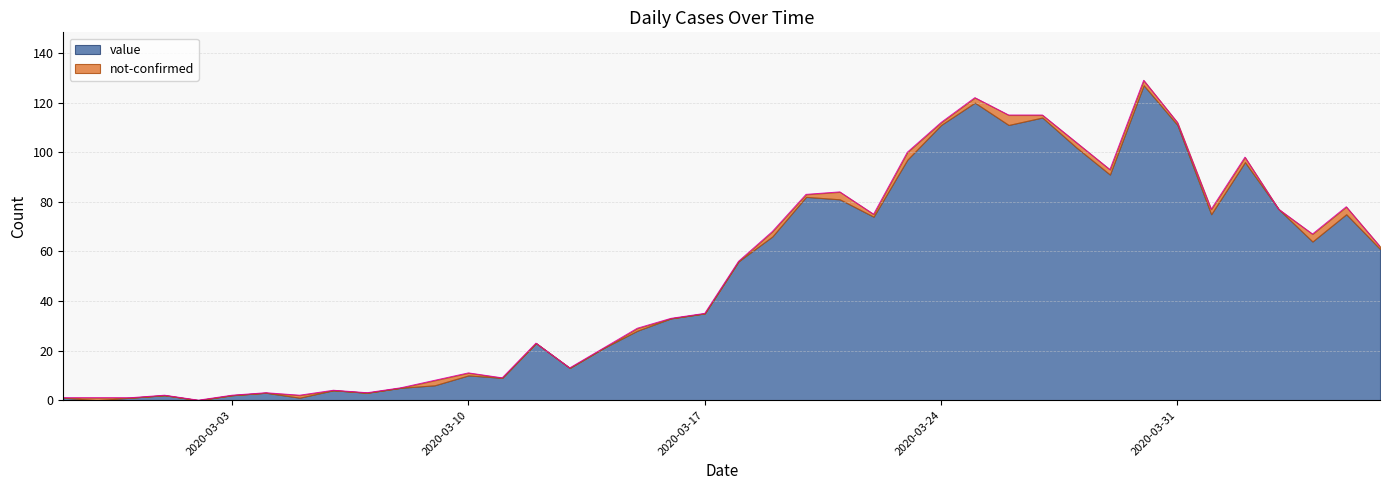

Rank the categories by value from lowest to highest.

2020-03-02, 2020-02-27, 2020-02-28, 2020-02-29, 2020-03-01, 2020-03-03, 2020-03-05, 2020-03-04, 2020-03-07, 2020-03-06, 2020-03-08, 2020-03-09, 2020-03-11, 2020-03-10, 2020-03-13, 2020-03-14, 2020-03-12, 2020-03-15, 2020-03-16, 2020-03-17, 2020-03-18, 2020-04-06, 2020-04-04, 2020-03-19, 2020-03-22, 2020-04-01, 2020-04-03, 2020-04-05, 2020-03-20, 2020-03-21, 2020-03-29, 2020-04-02, 2020-03-23, 2020-03-28, 2020-03-24, 2020-03-31, 2020-03-26, 2020-03-27, 2020-03-25, 2020-03-30